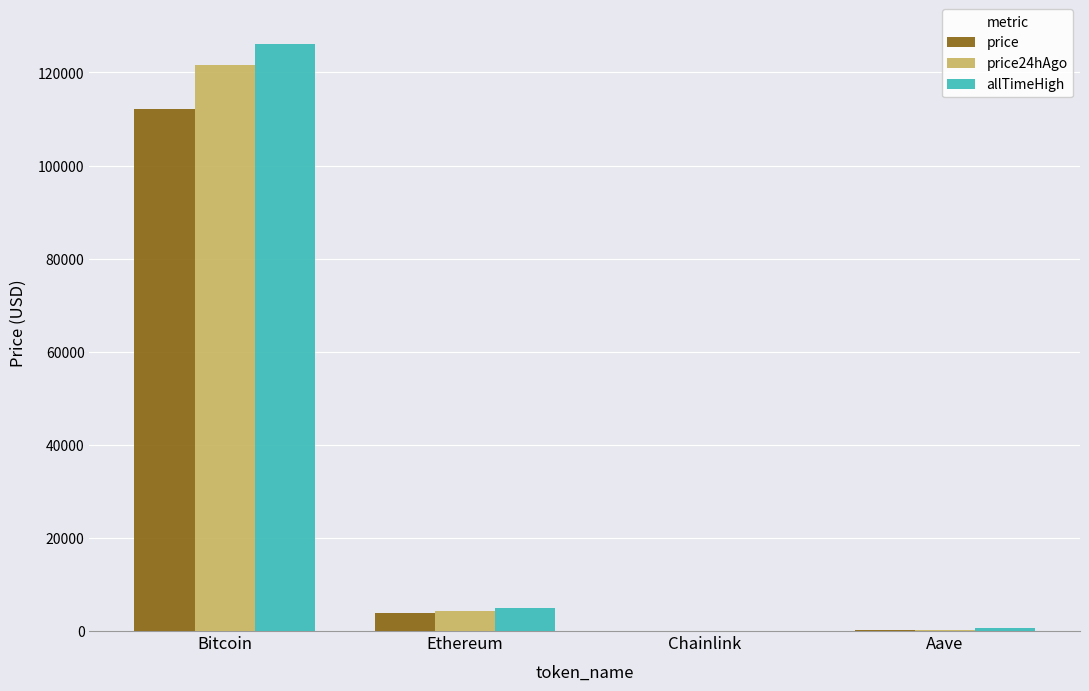

What is the difference between the price values at Chainlink and Aave?

223.2